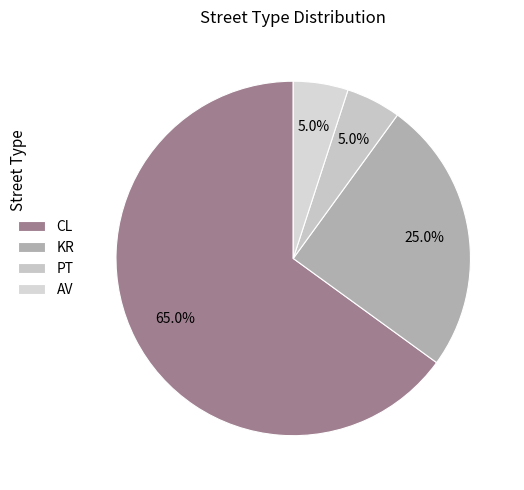

Between PT and CL, which is larger?

CL